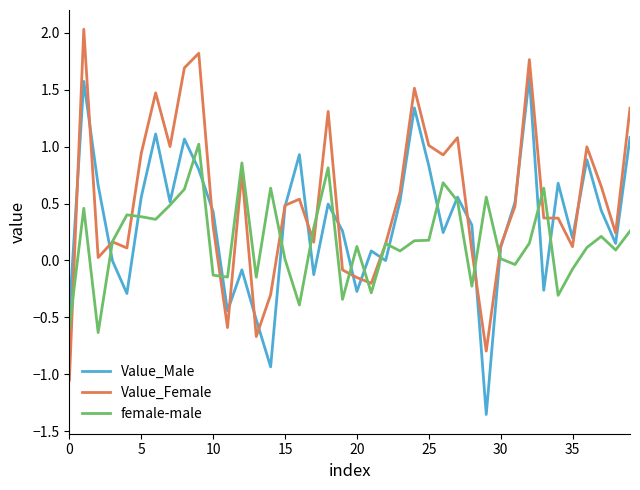

List the series in order of their overall mean, highest first.

Value_Female, Value_Male, female-male